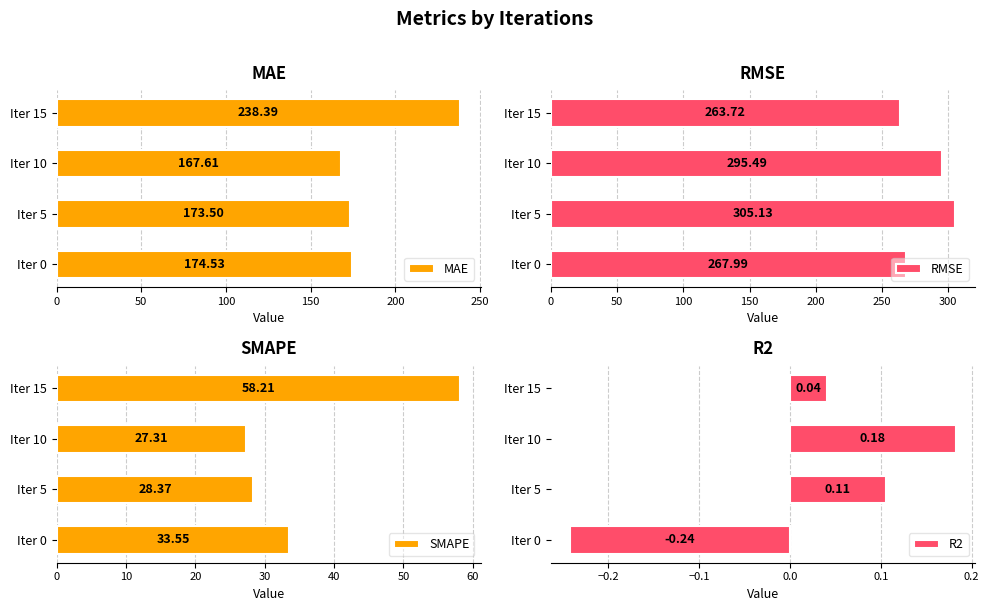

Rank the series by their maximum value, from highest to lowest.

RMSE, MAE, SMAPE, R2